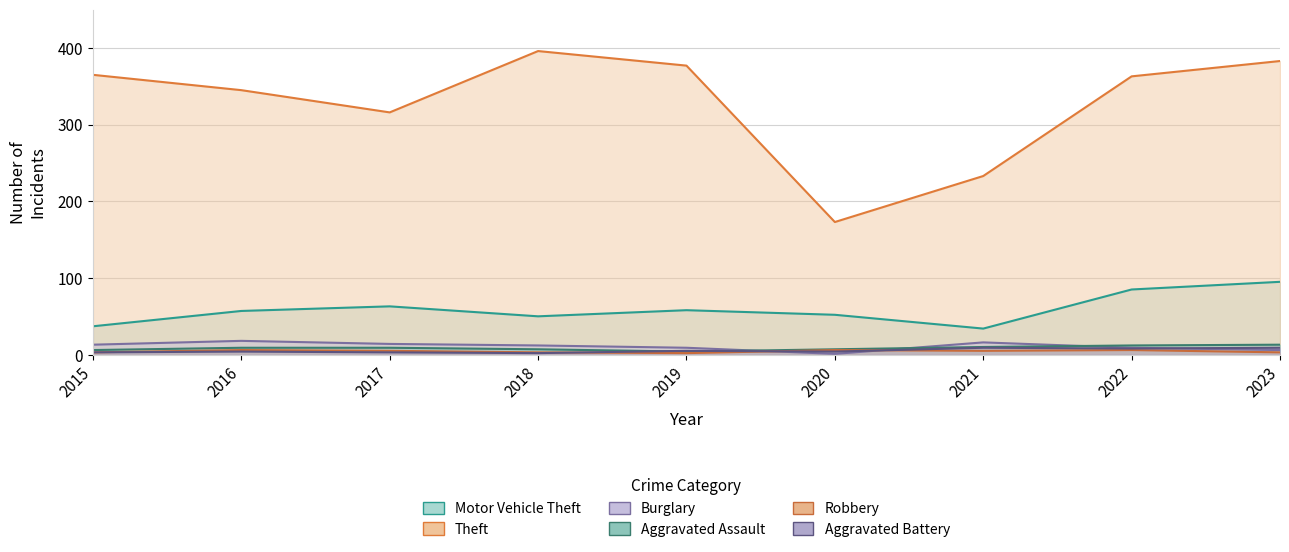

Does the chart display data point markers on the line(s)?

No